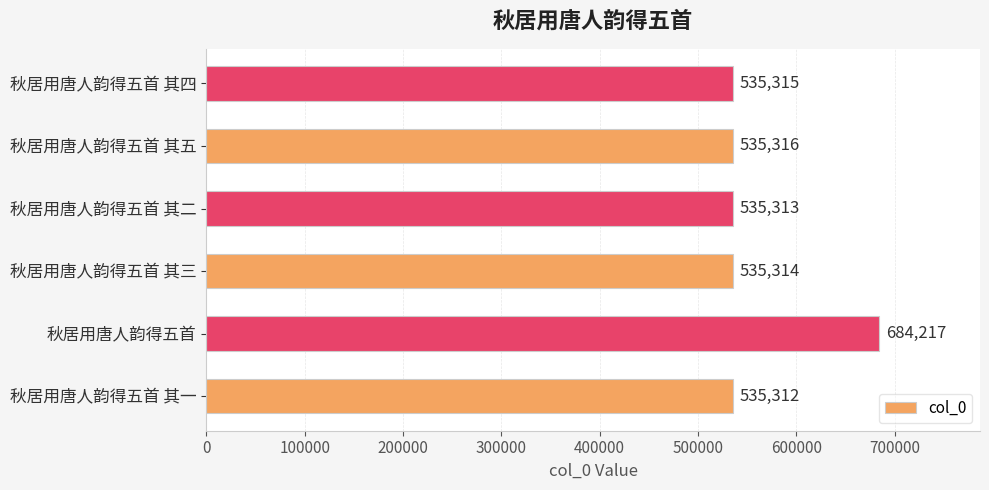

Reading bottom to top, what are all the values shown in this chart?

535312	684217	535314	535313	535316	535315